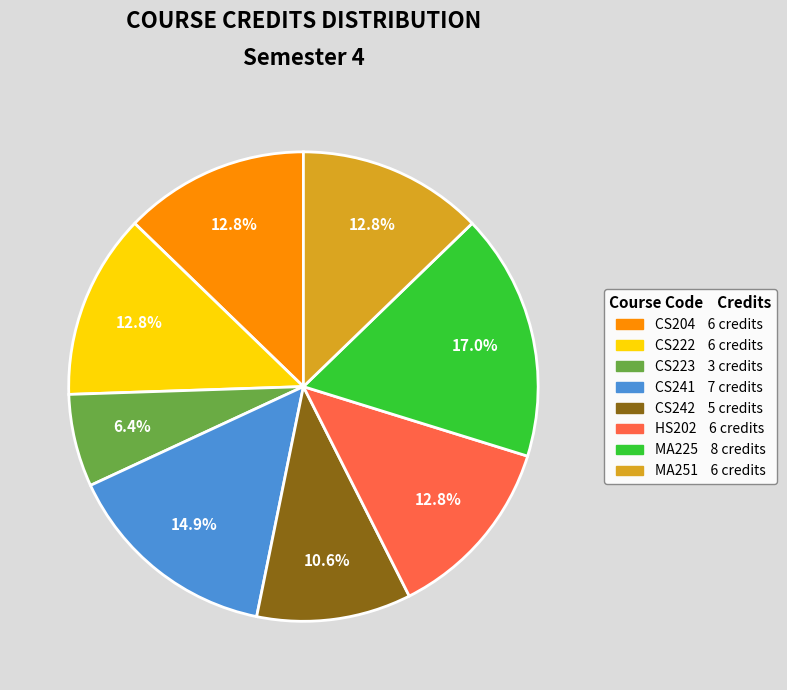

To the nearest percent, what percentage of the pie is CS223?

6%